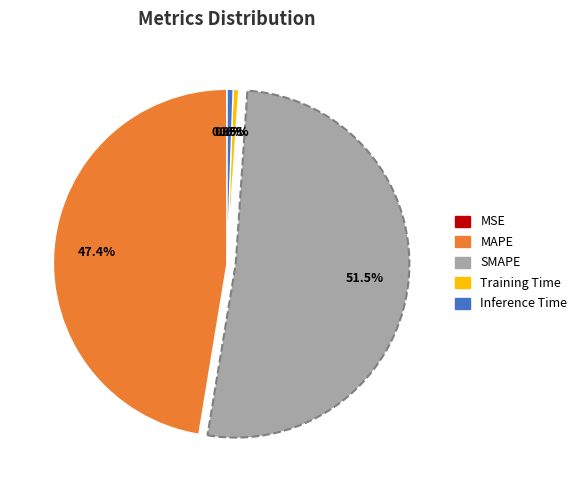

To the nearest percent, what is the difference between the MAPE and SMAPE slice percentages?

4%